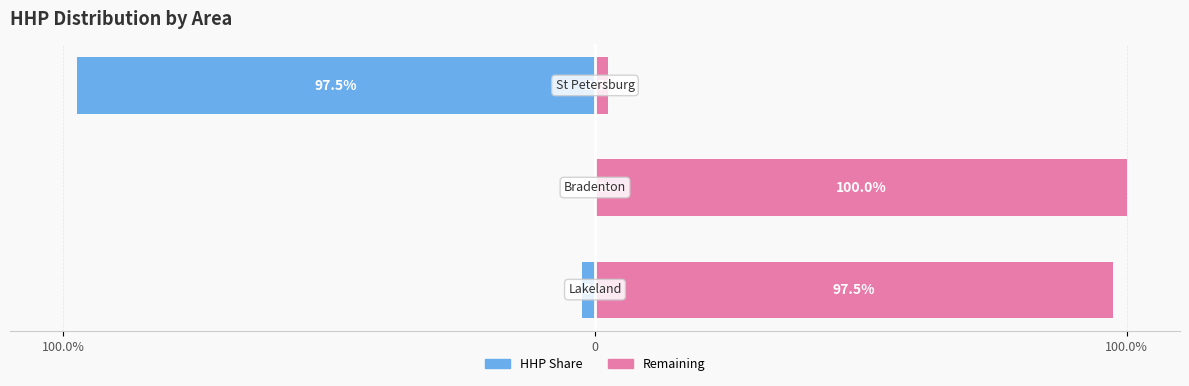

Reading left to right, what are all the values shown in this chart?

HHP Count: -2.5	0.0	-97.5
Remaining %: 97.5	100.0	2.5